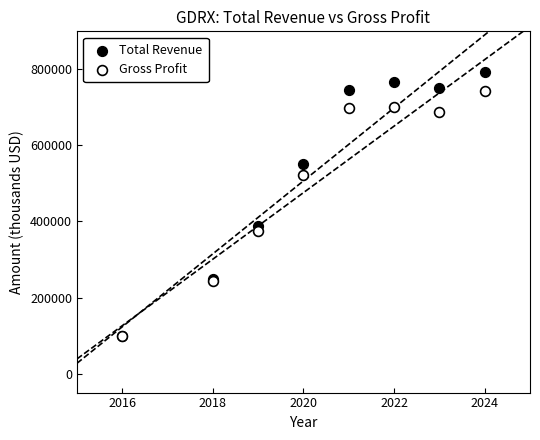

Which series contains the highest Y value?

Total Revenue